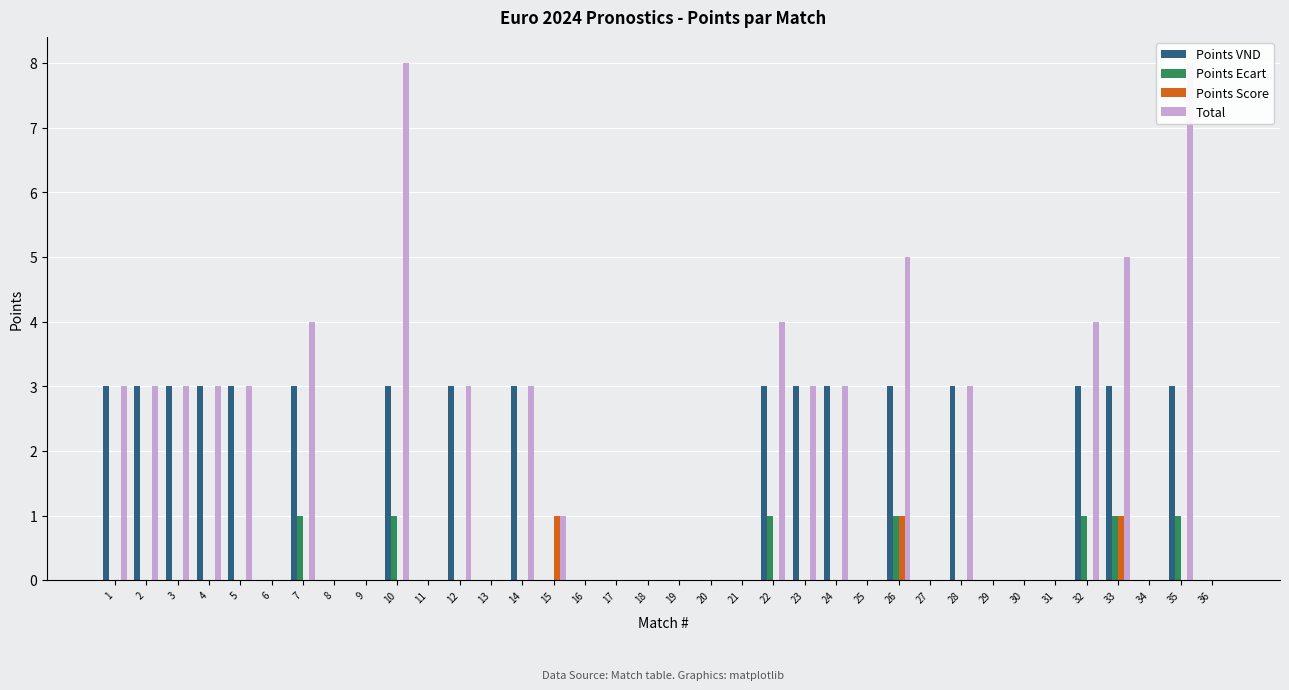

Is it true that Points Ecart equals 0 at 4?

True